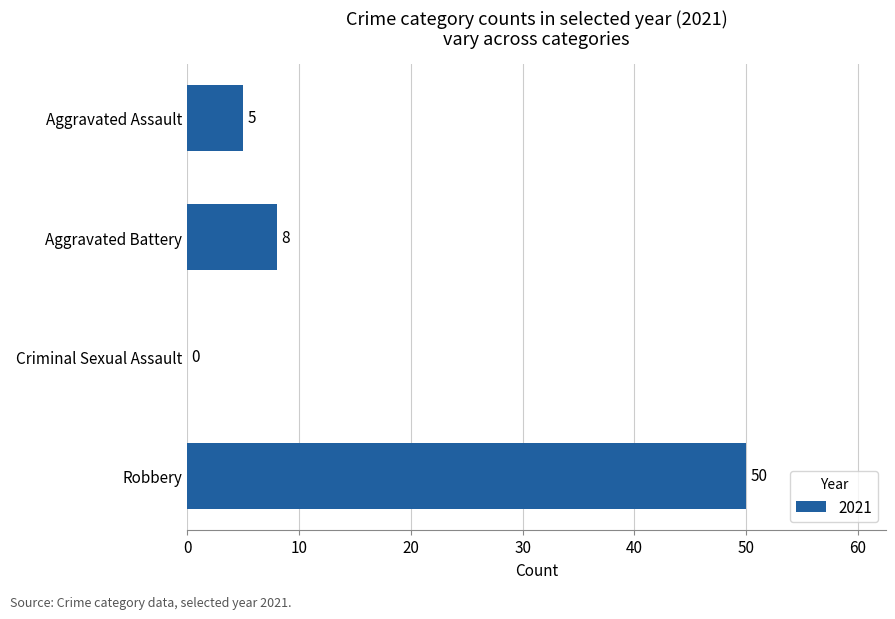

Is it true that the value at Criminal Sexual Assault is 19?

False